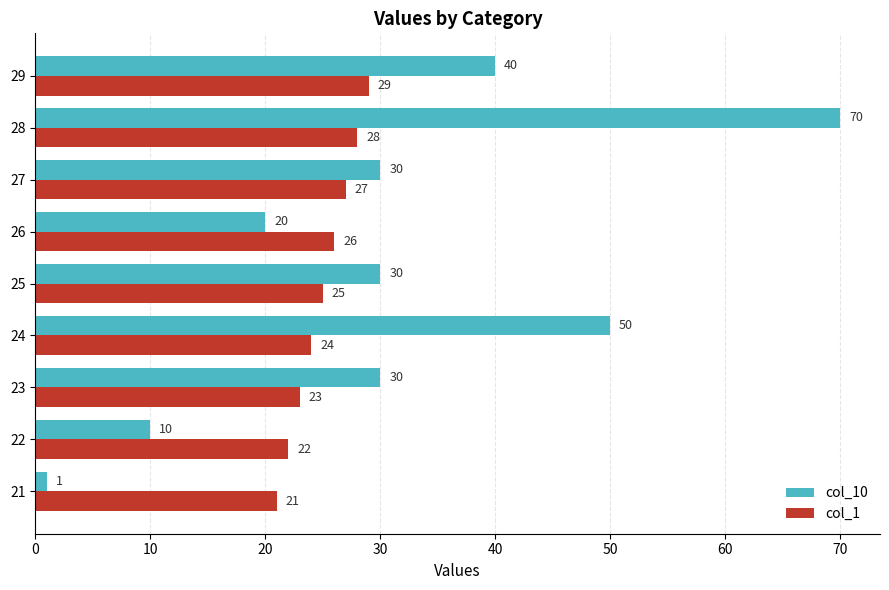

What is the minimum value for col_10?

1